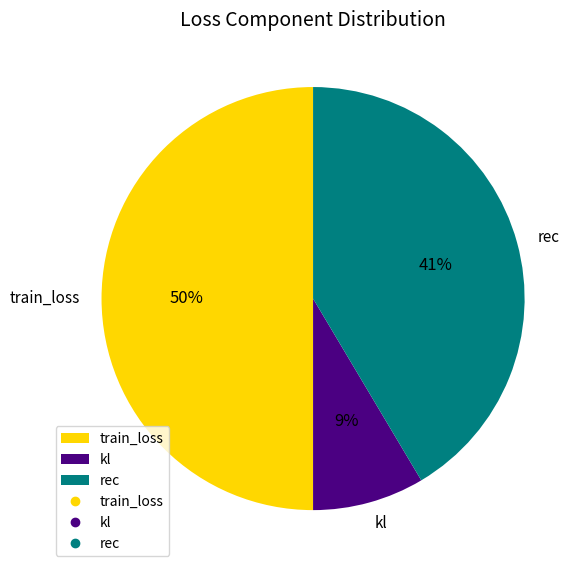

To the nearest percent, what is the difference between the largest and smallest slice percentages?

41%